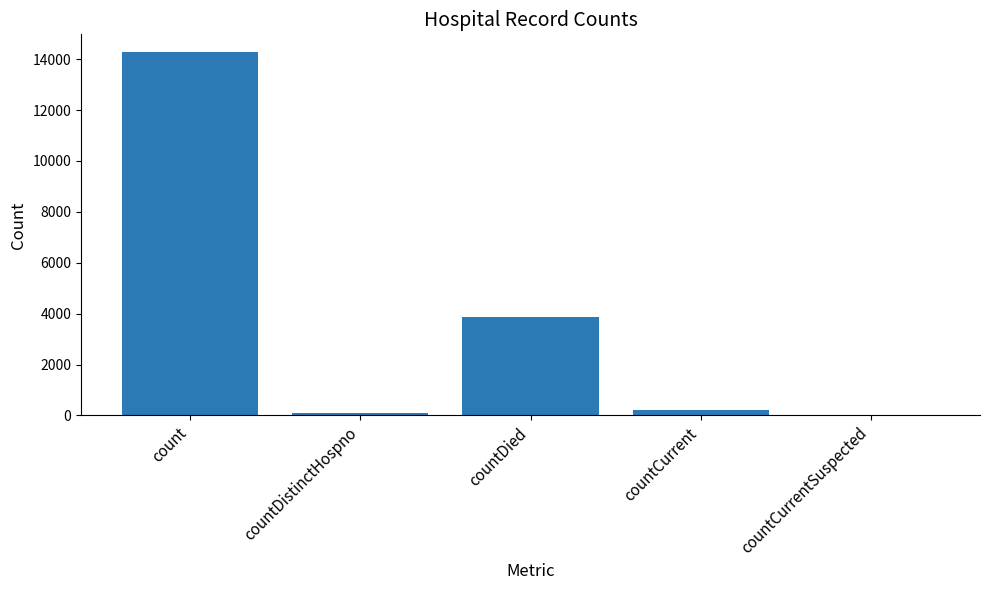

What is the greatest value displayed?

14262